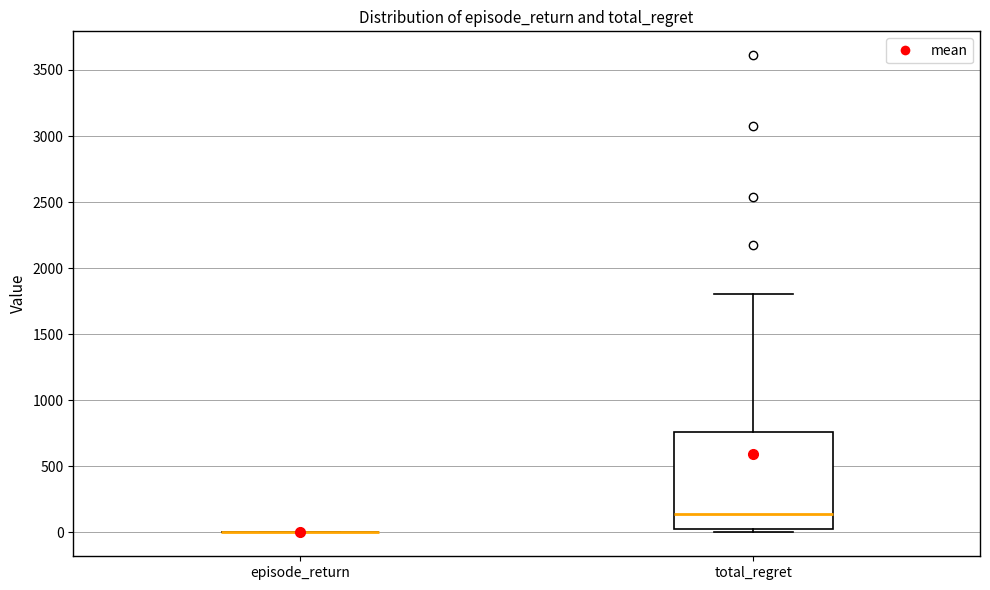

Which box is the tallest, from its lower edge to its upper edge?

total_regret